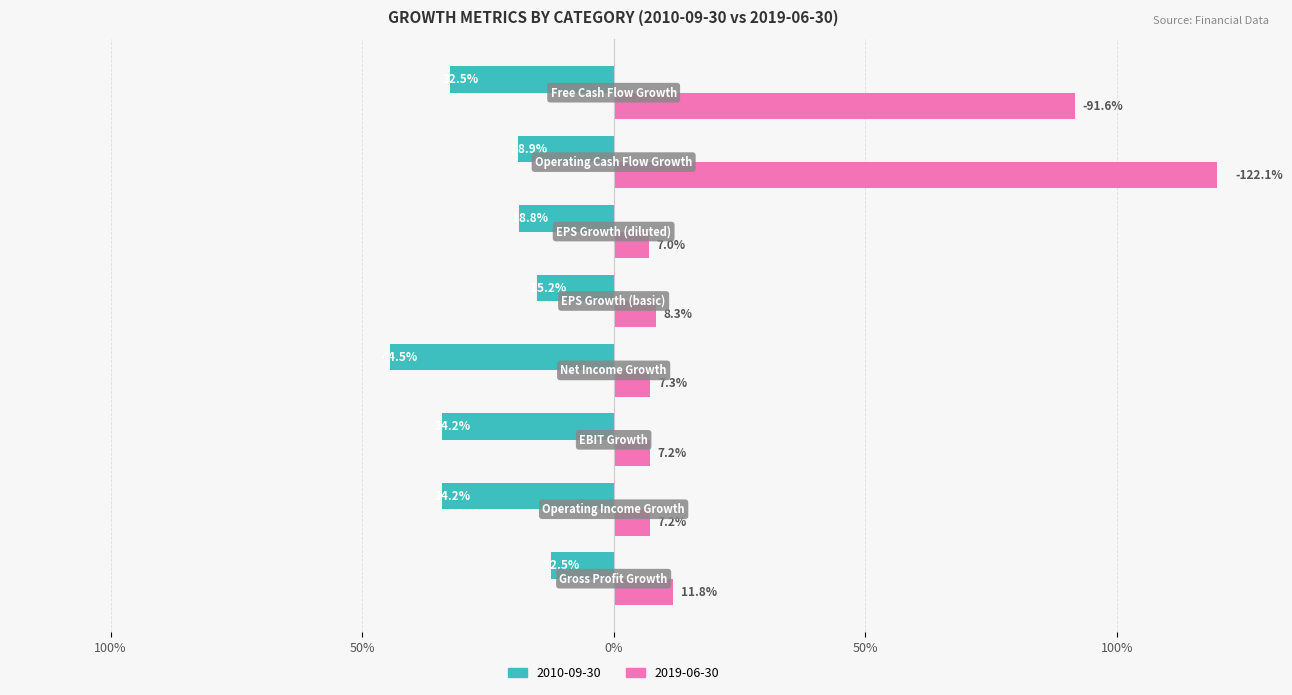

What are all the series names shown in the legend?

2010-09-30, 2019-06-30